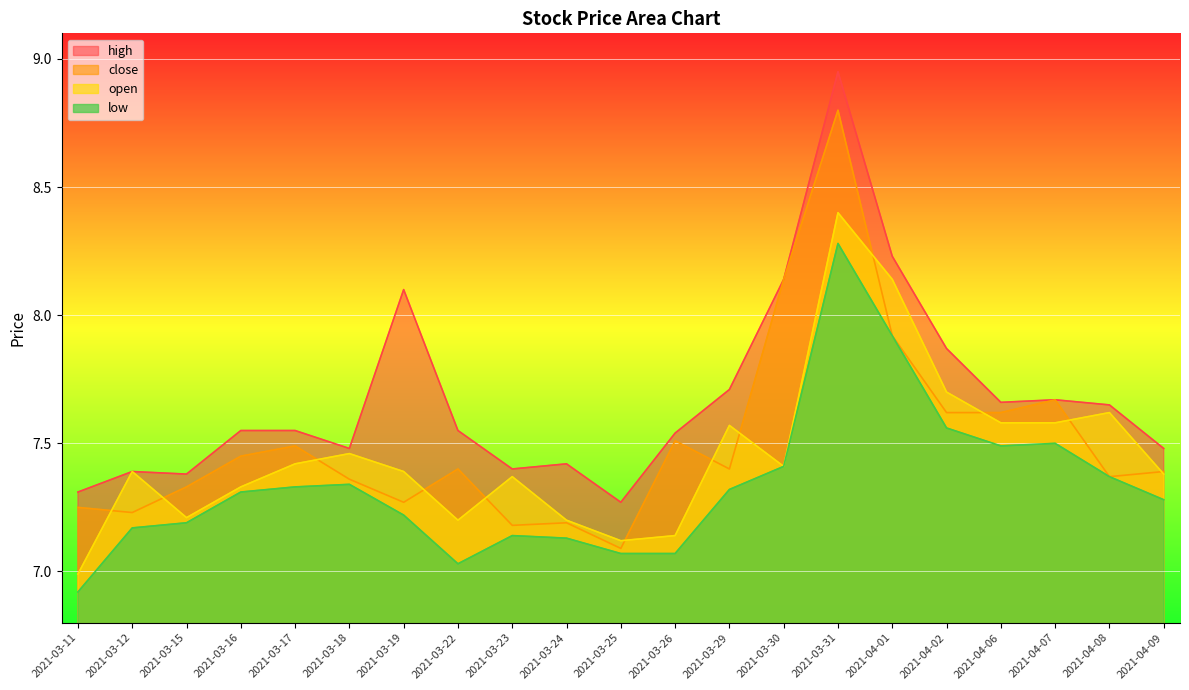

True or false: high has a value of 8.1 at 2021-03-19.

True